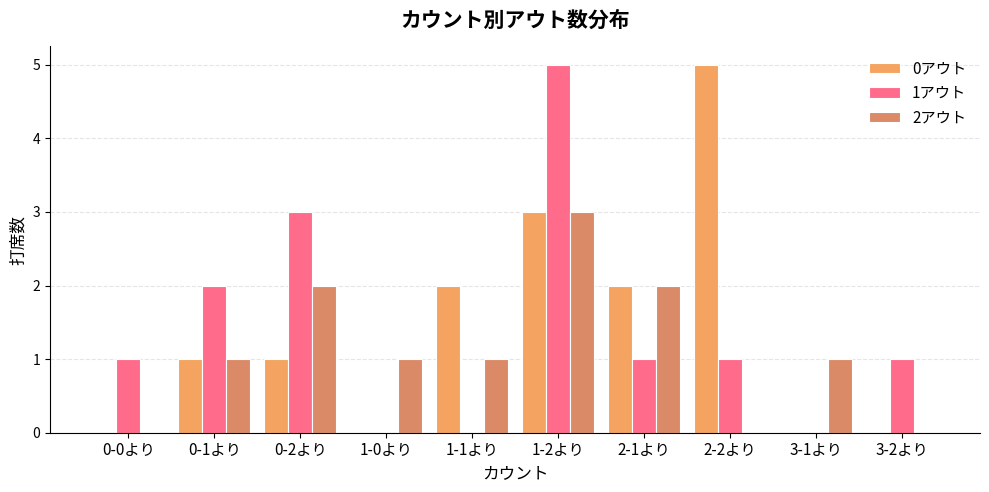

Where is 1アウト nearest to the value 2?

0-1より